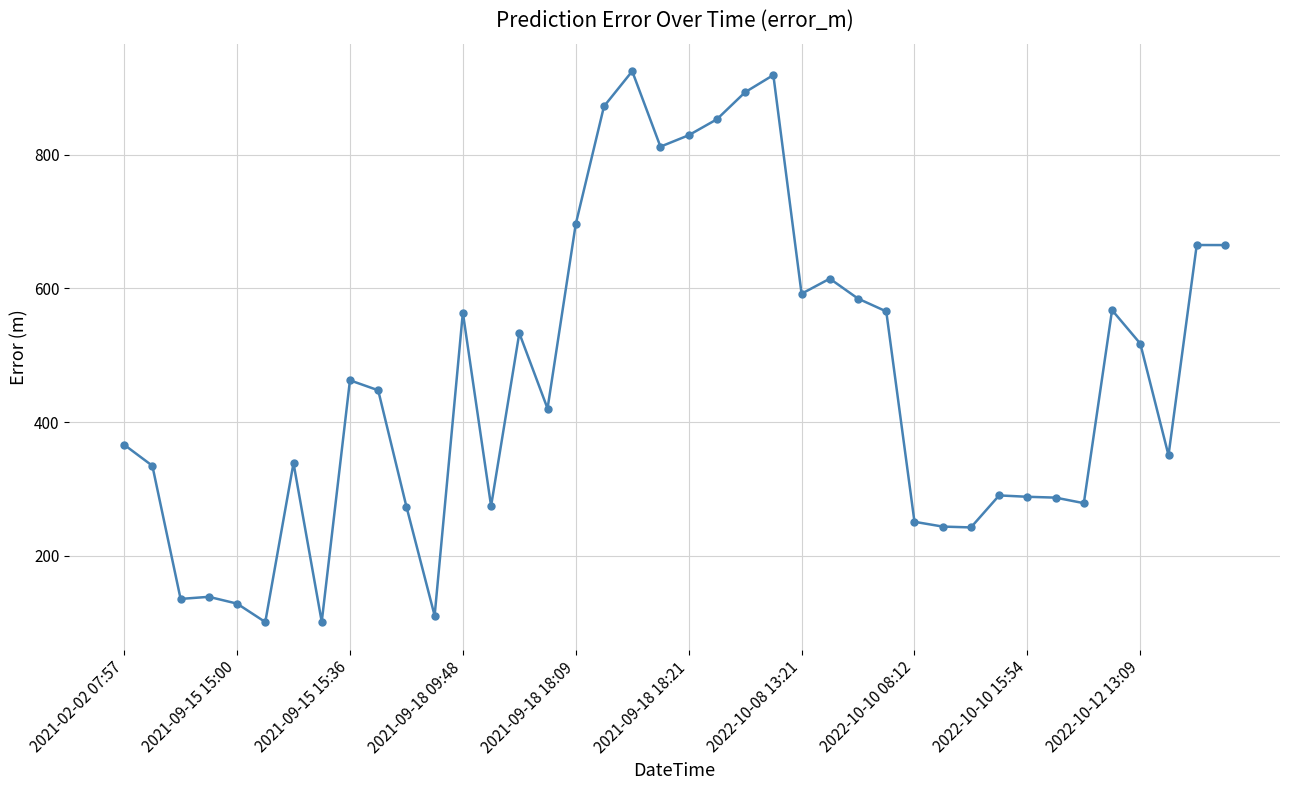

What is the difference between the maximum and minimum values?

823.9